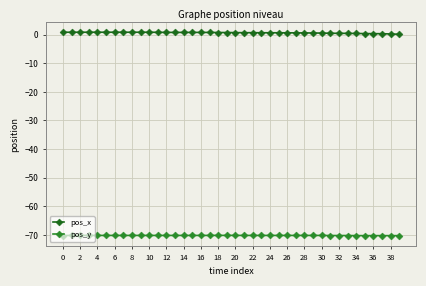

What is the difference between the maximum and minimum values in the pos_x series?

0.7